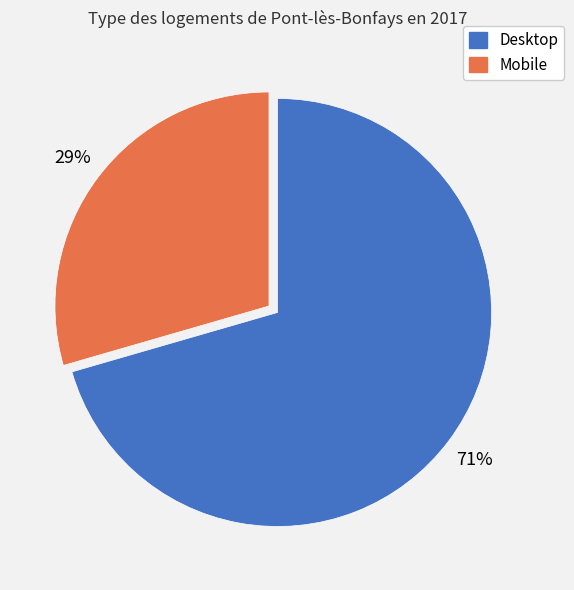

The Desktop slice represents 71% of the pie. True or false?

True